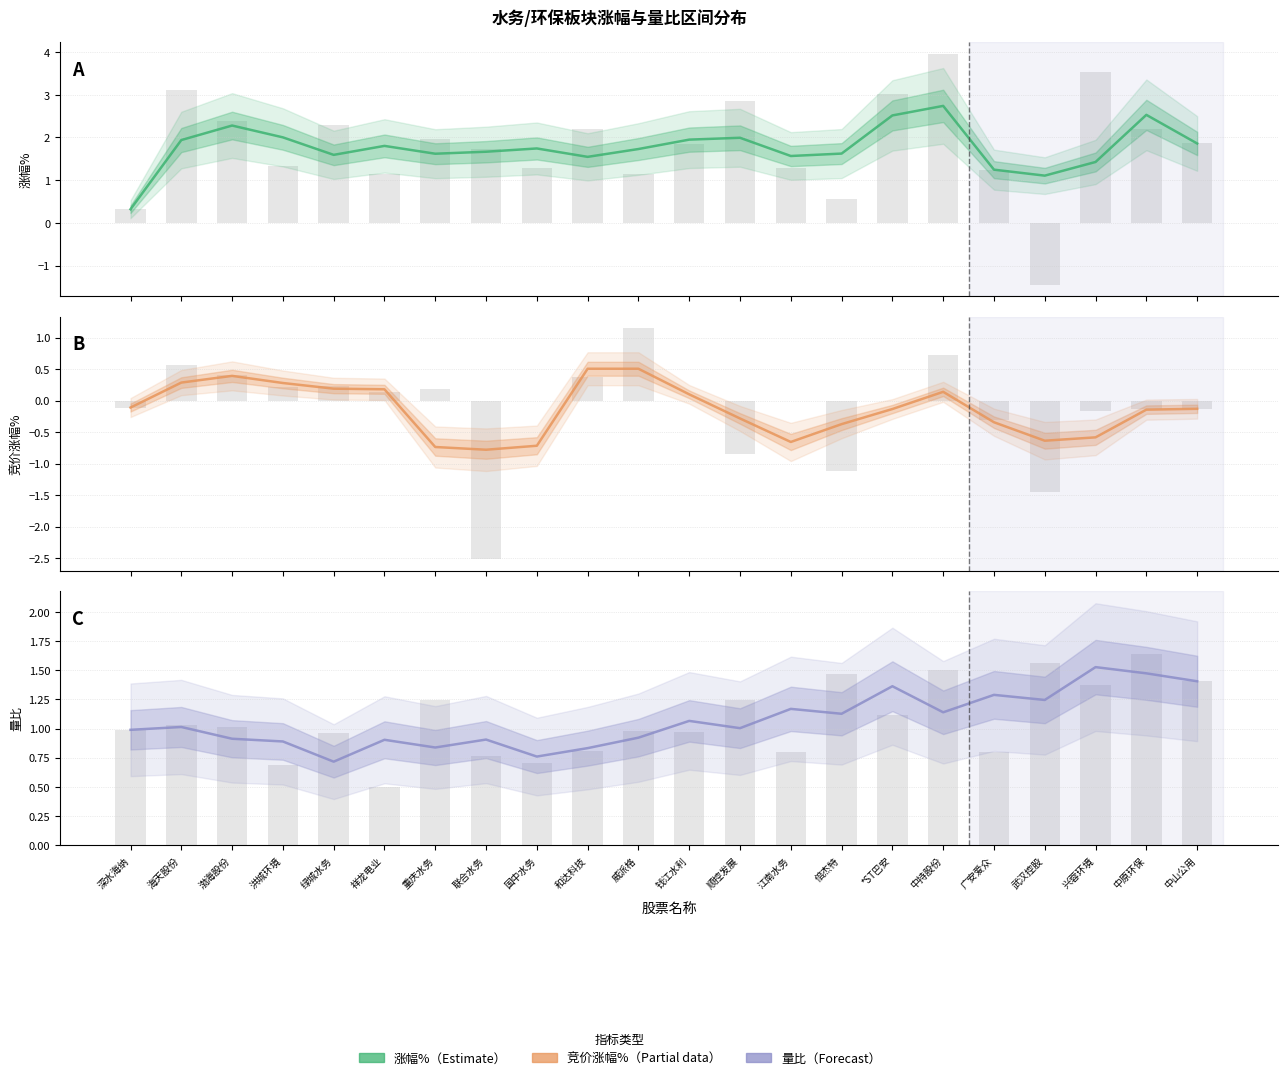

Reading right to left, list all the values displayed in this chart.

涨幅%: 1.9	2.5	1.4	1.1	1.2	2.7	2.5	1.6	1.6	2.0	1.9	1.7	1.5	1.7	1.7	1.6	1.8	1.6	2.0	2.3	1.9	0.3
竞价涨幅%: -0.1	-0.1	-0.6	-0.6	-0.3	0.1	-0.1	-0.4	-0.7	-0.3	0.1	0.5	0.5	-0.7	-0.8	-0.7	0.2	0.2	0.3	0.4	0.3	-0.1
量比: 1.4	1.5	1.5	1.2	1.3	1.1	1.4	1.1	1.2	1.0	1.1	0.9	0.8	0.8	0.9	0.8	0.9	0.7	0.9	0.9	1.0	1.0